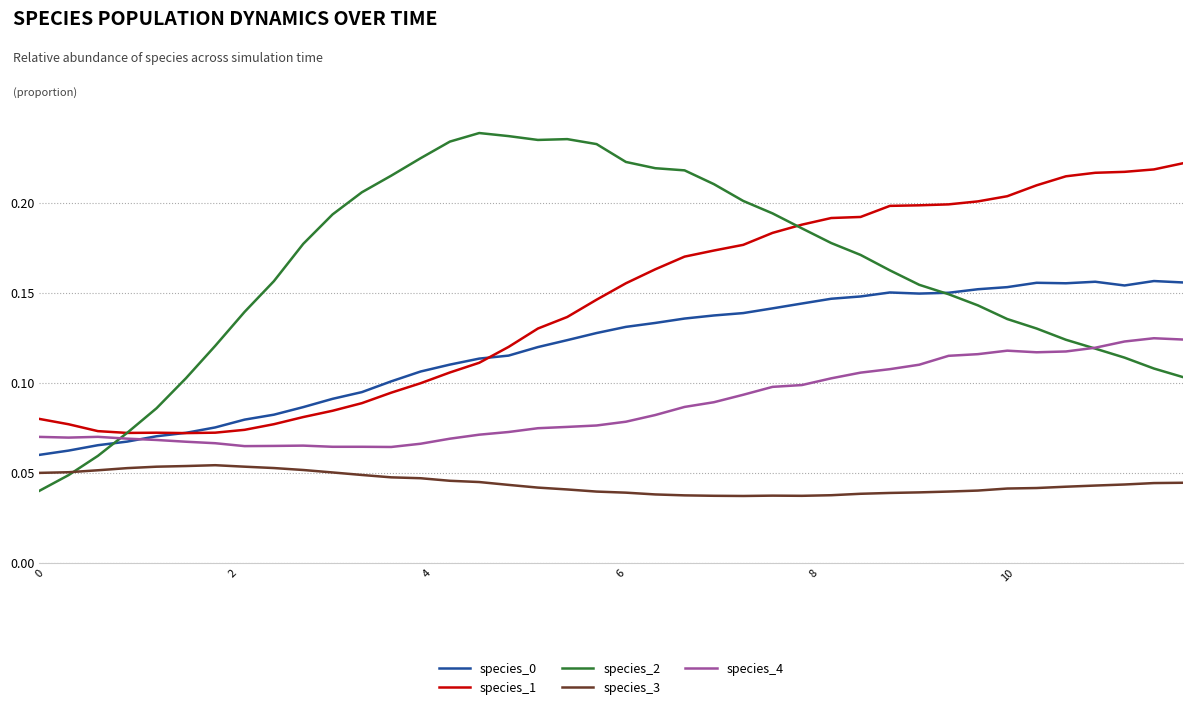

Which series has the largest total across all categories?

species_2